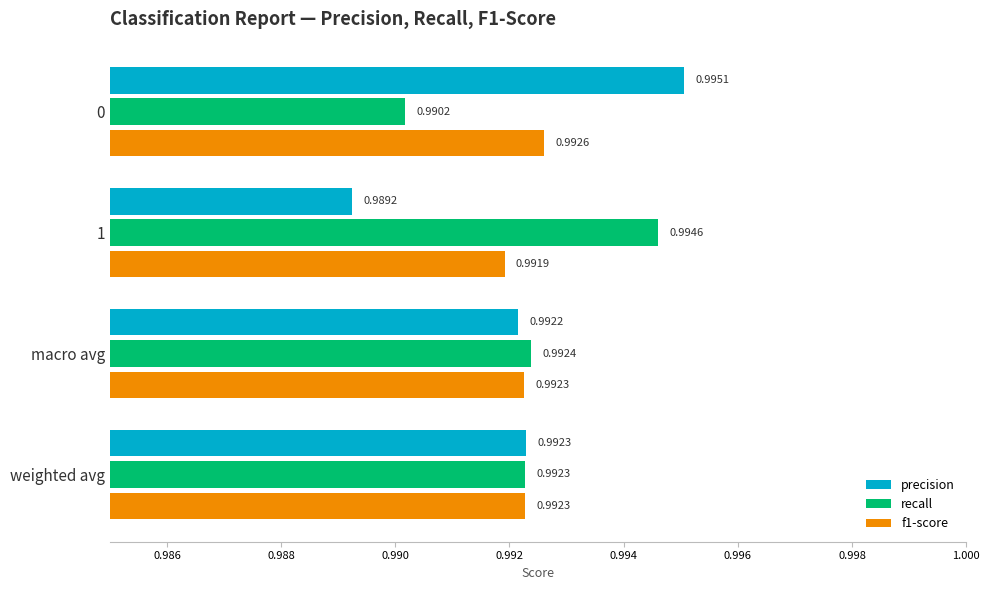

Which series has the largest range (max minus min)?

precision